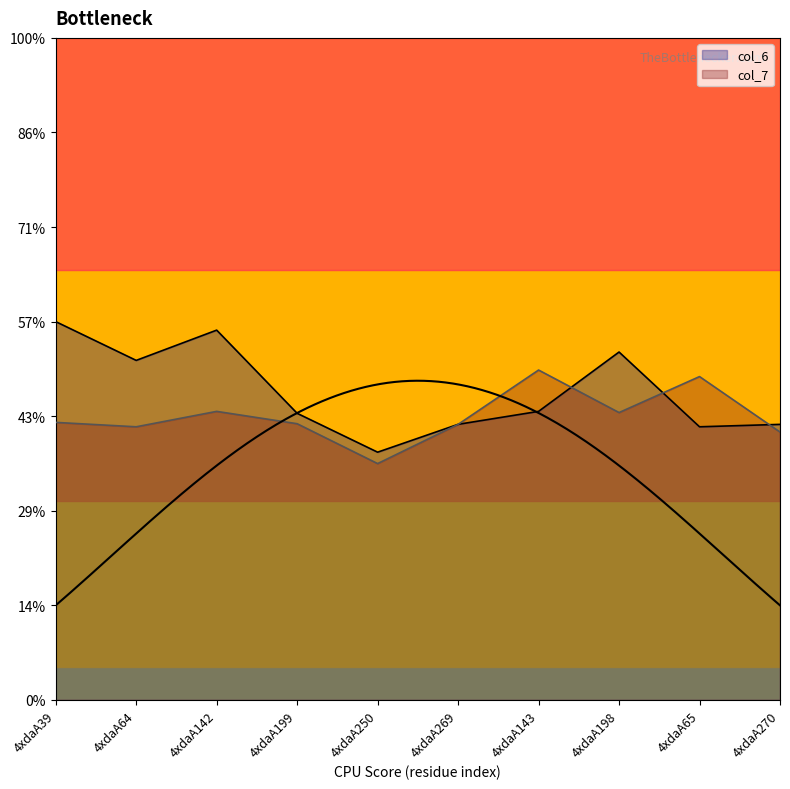

At which label does col_6 reach its peak?

4xdaA39